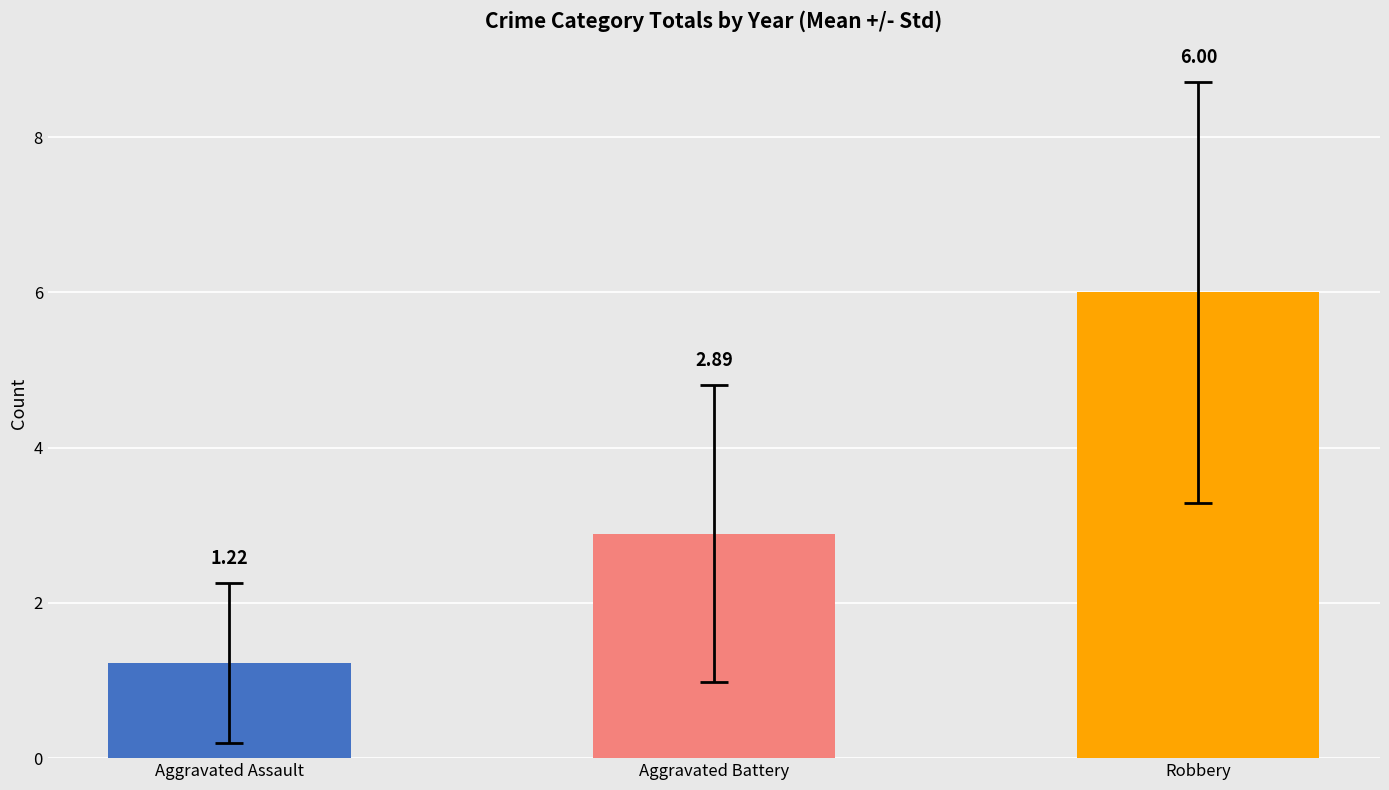

Is it true that Robbery equals 5 at 2019?

False